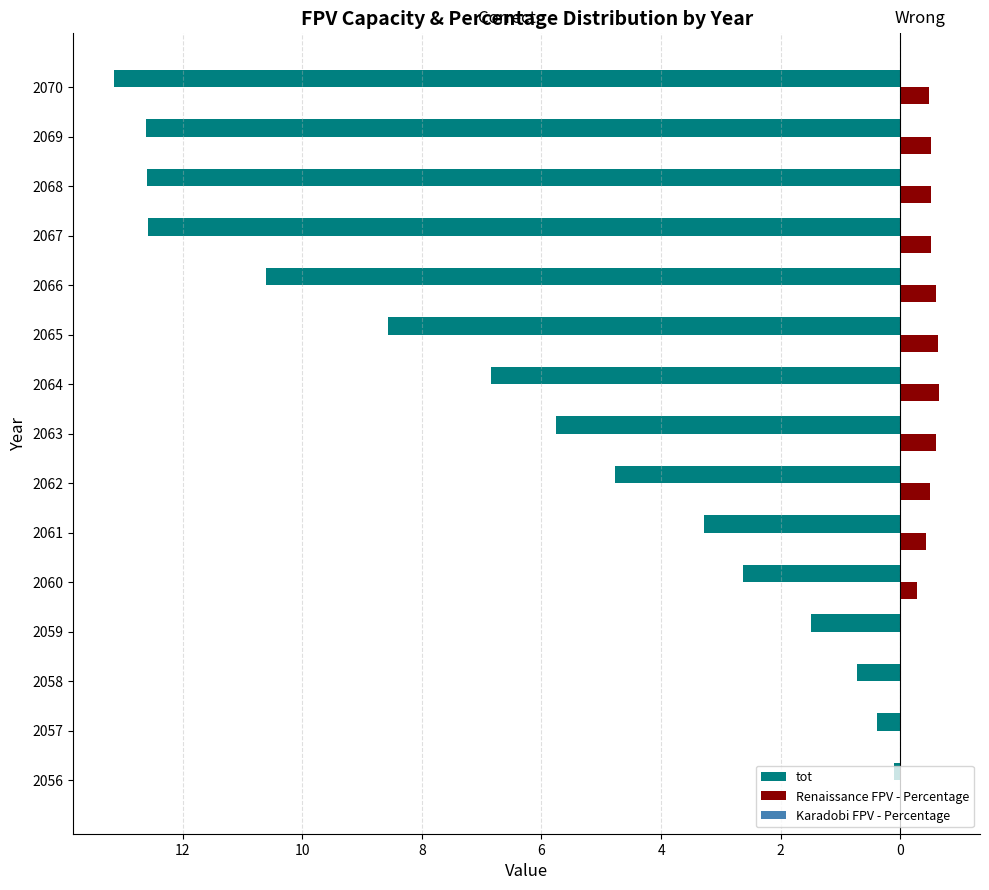

How many series are shown in this chart?

3